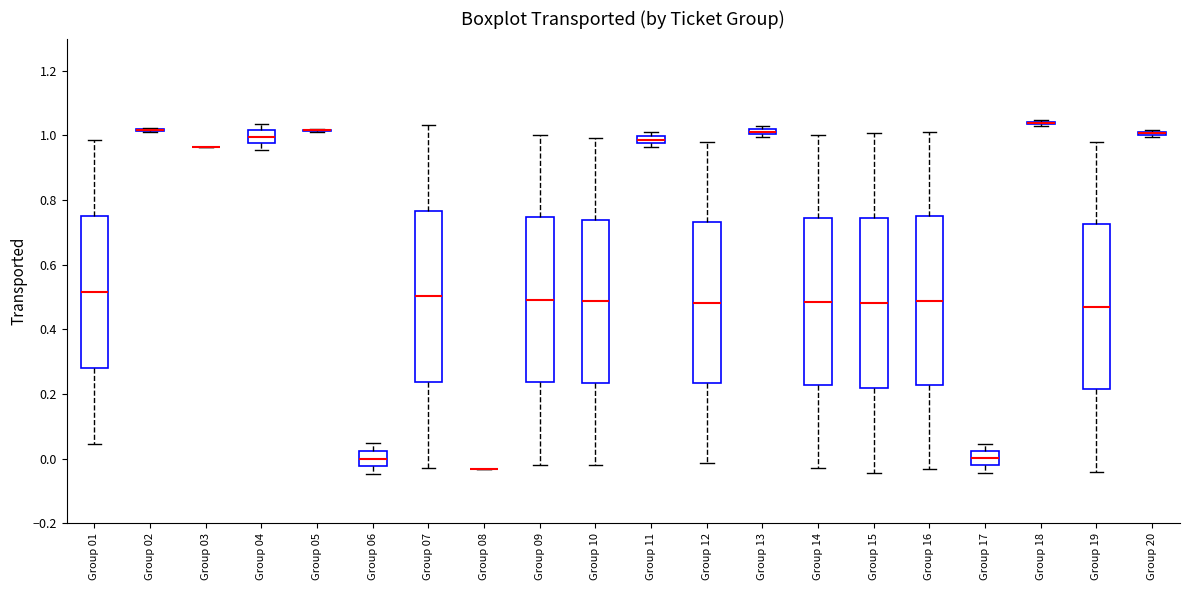

Where is the lower edge of the box for Group 06 on the y-axis? The values are not printed on the chart, so give them approximately, as read against the axis.

-0.02